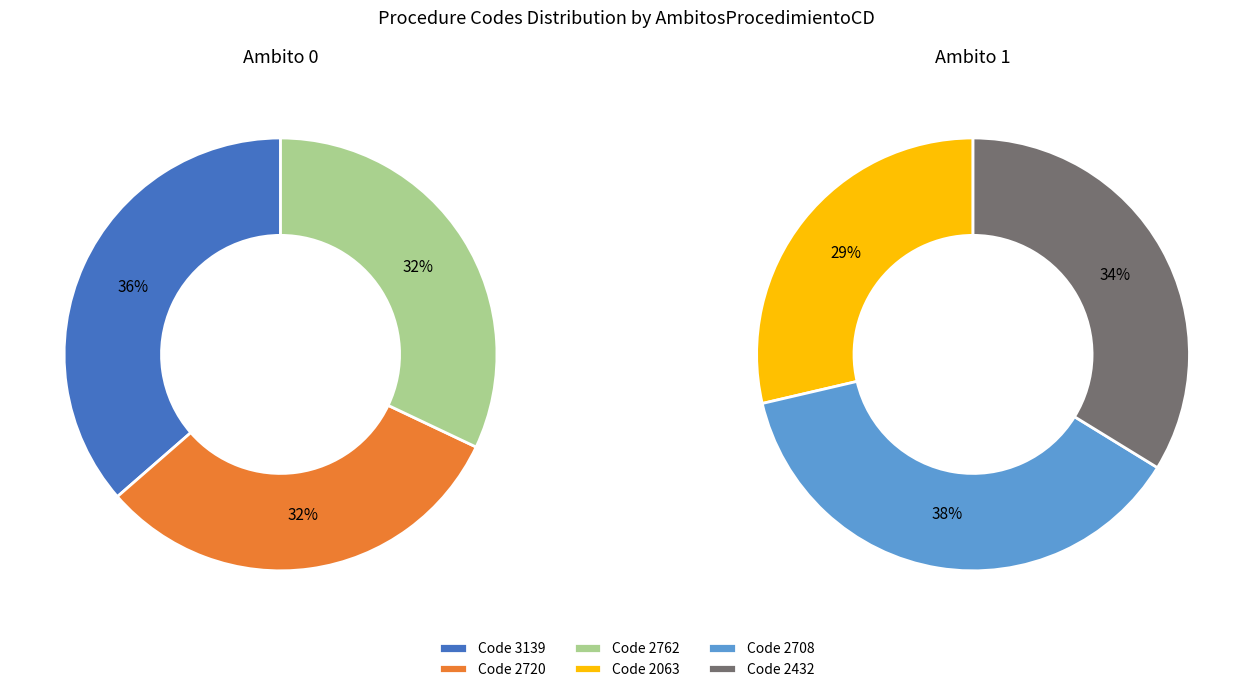

True or false: 1 accounts for 32% of the total.

True